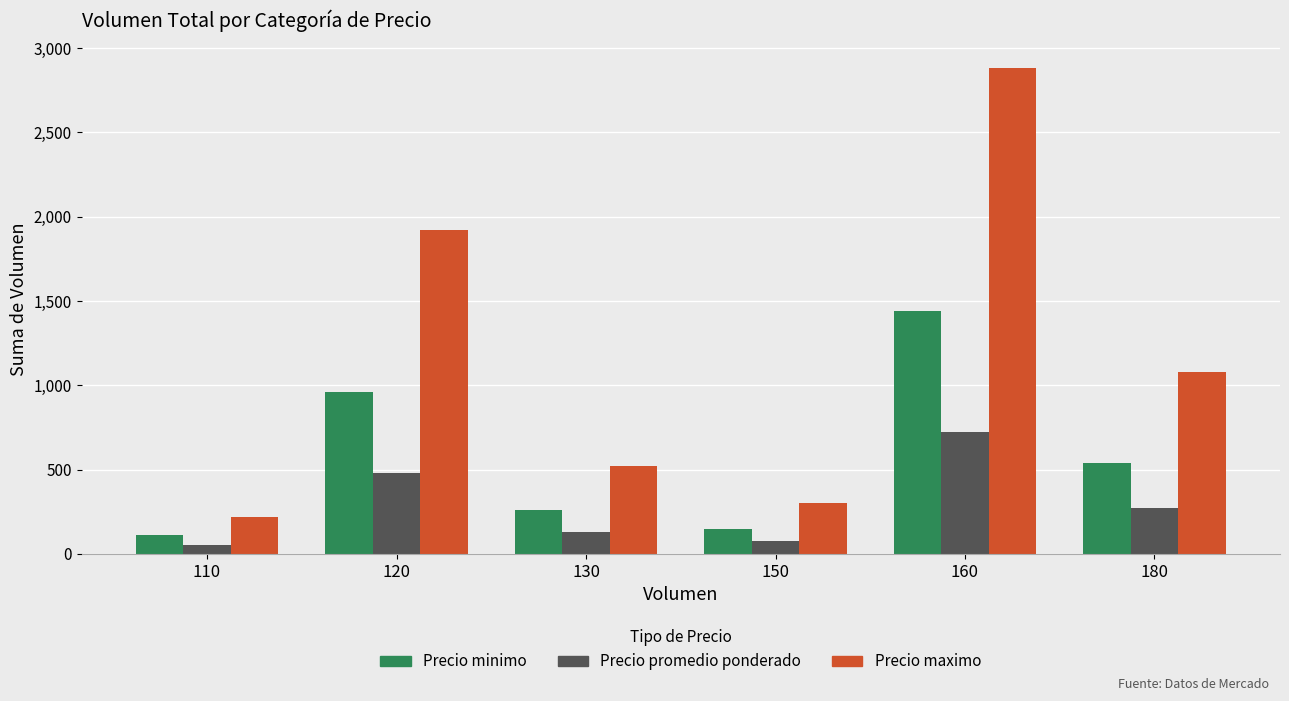

What is the sum of the Precio minimo values at 160 and 180?

1980